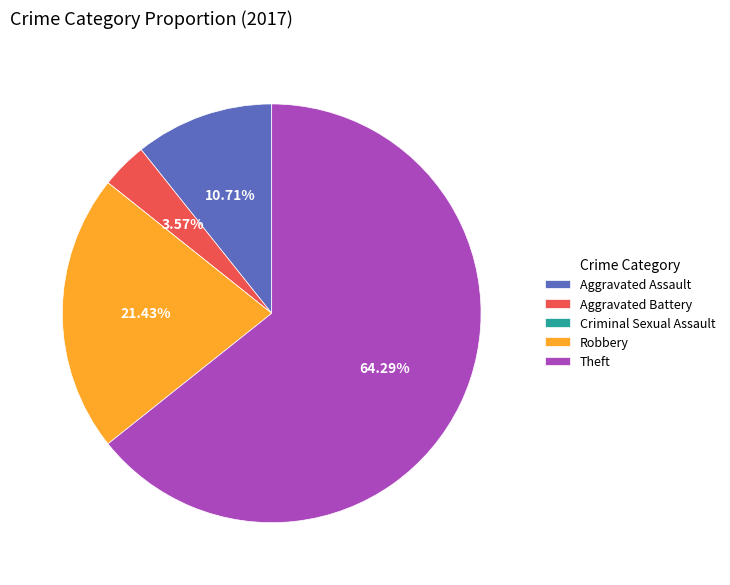

Is the sum of Theft and Aggravated Assault greater than half?

Yes